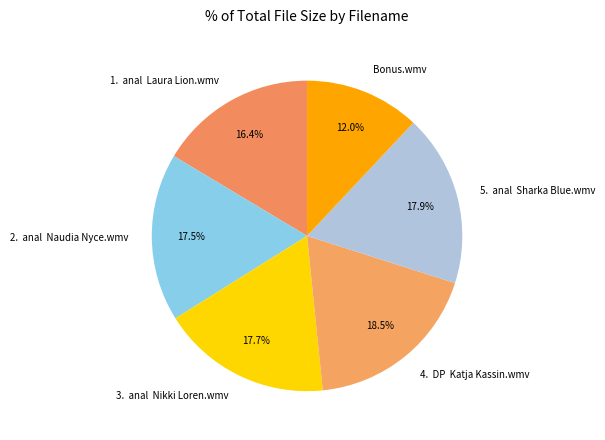

Combined, what portion of the pie is 3. anal Nikki Loren.wmv and 1. anal Laura Lion.wmv?

34.1%